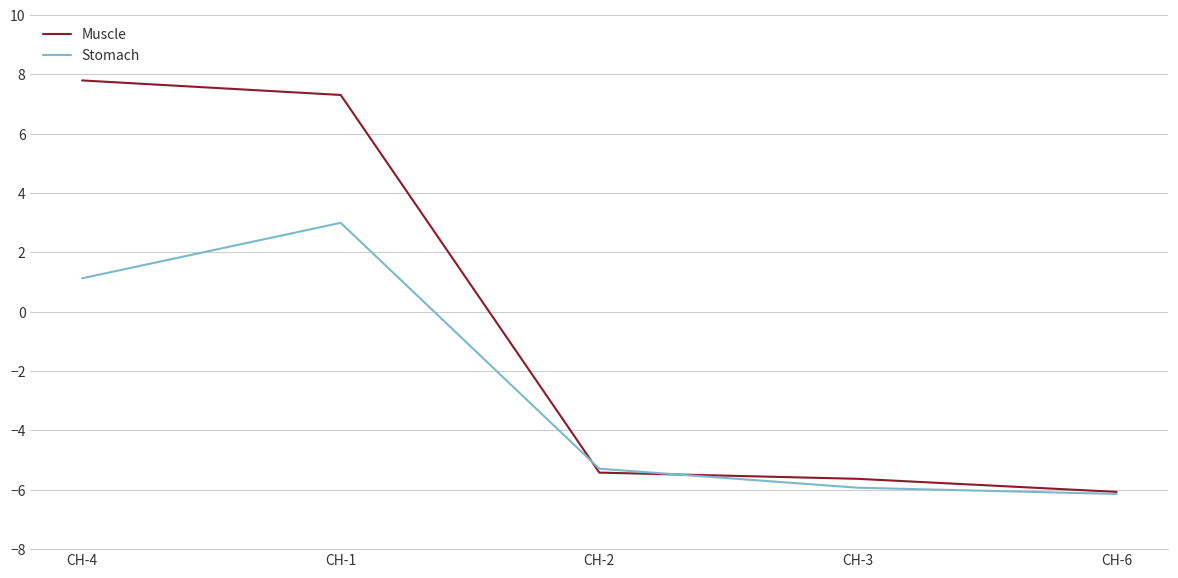

What is the spread (max minus min) of values at CH-1?

4.3